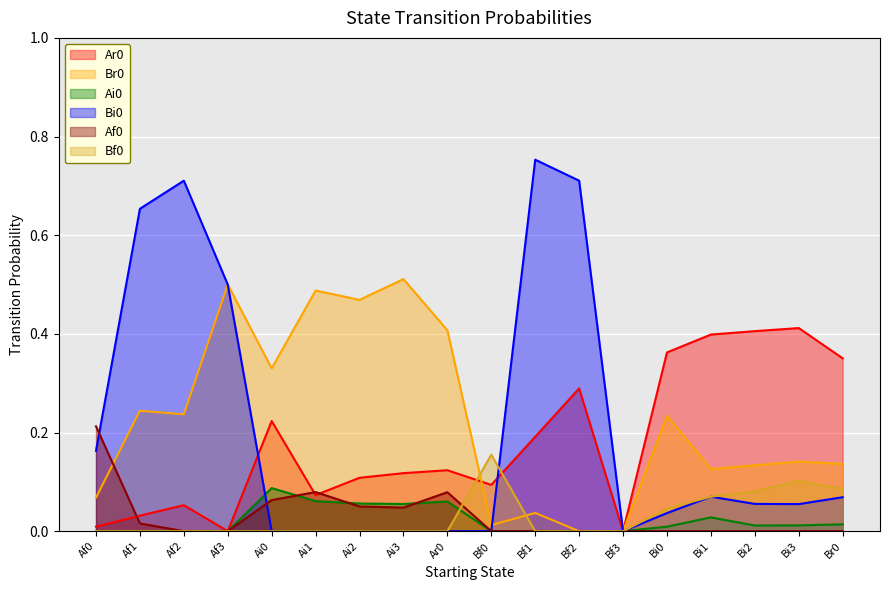

List the series in order of their peak value, lowest first.

Ai0, Bf0, Af0, Ar0, Br0, Bi0